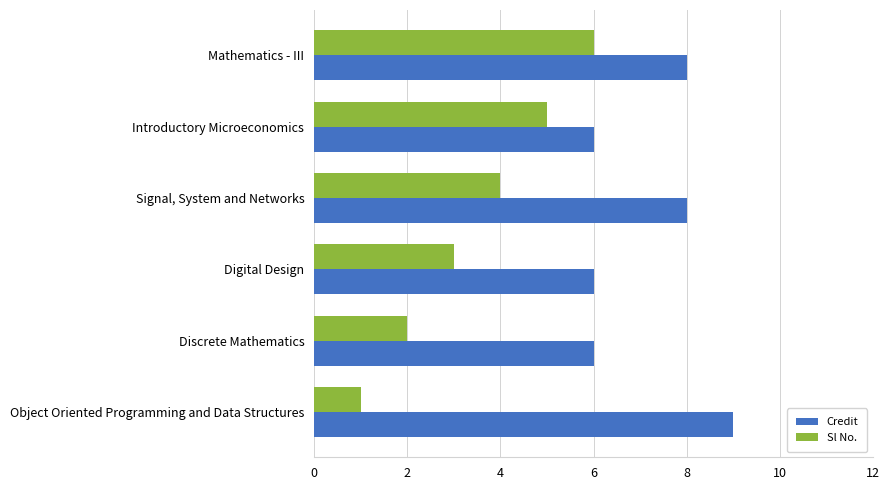

What is the difference between the second highest and second lowest values in the Credit series?

2